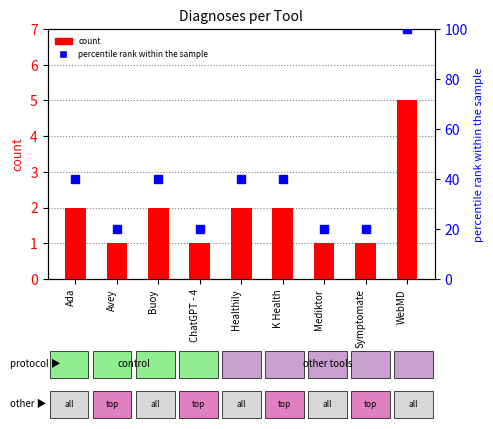

Which label corresponds to the largest value in the chart?

WebMD